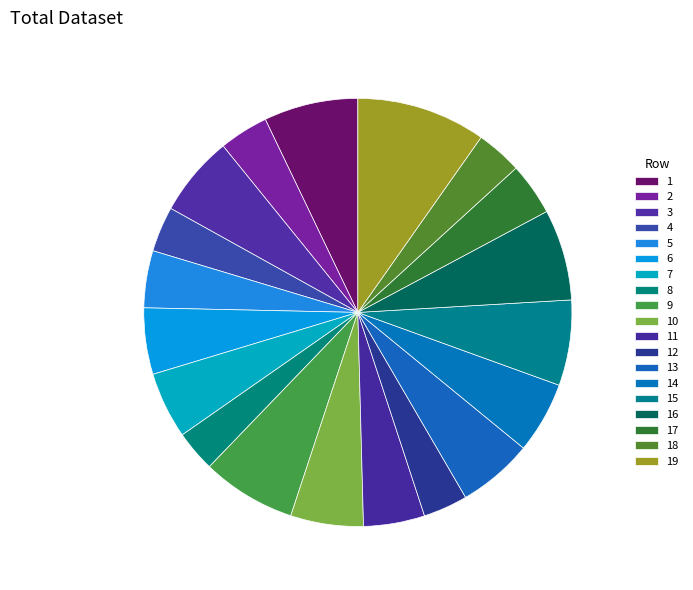

To the nearest percent, what is the average slice percentage?

5%